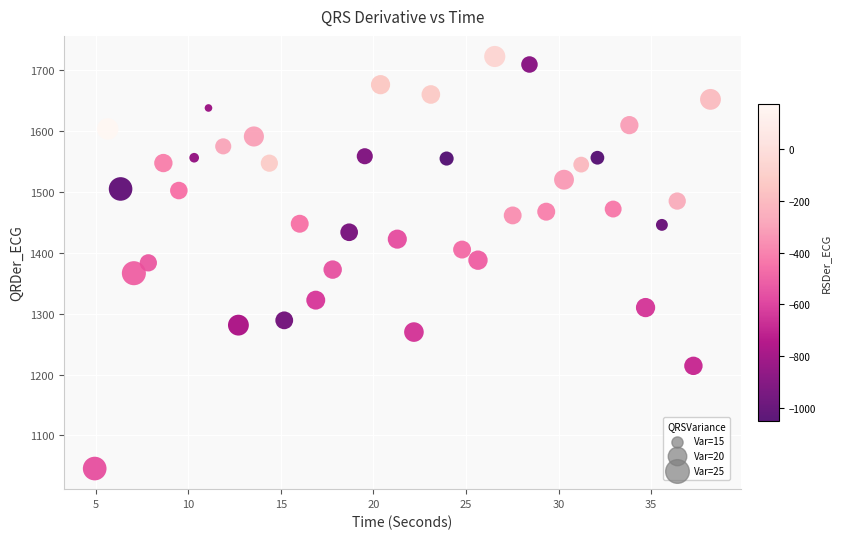

What is the range of Y values (max minus min)?

676.5